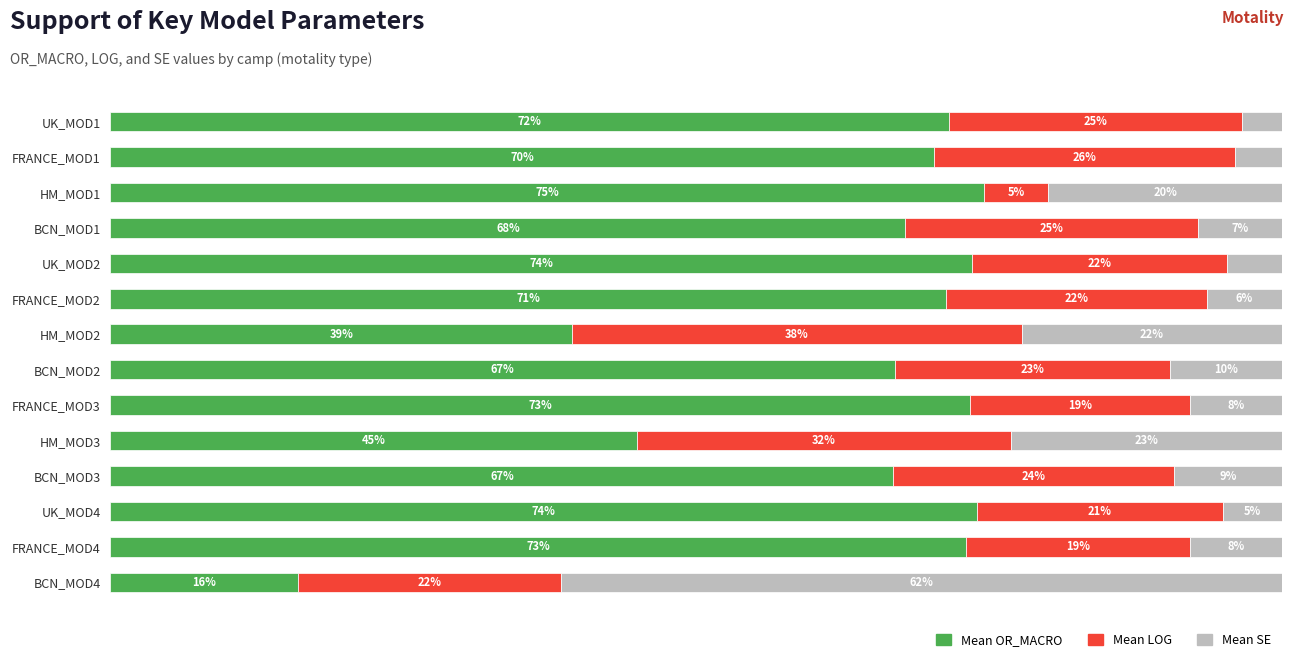

What is the value of the Mean LOG bar at the 8th from the left?

23.5